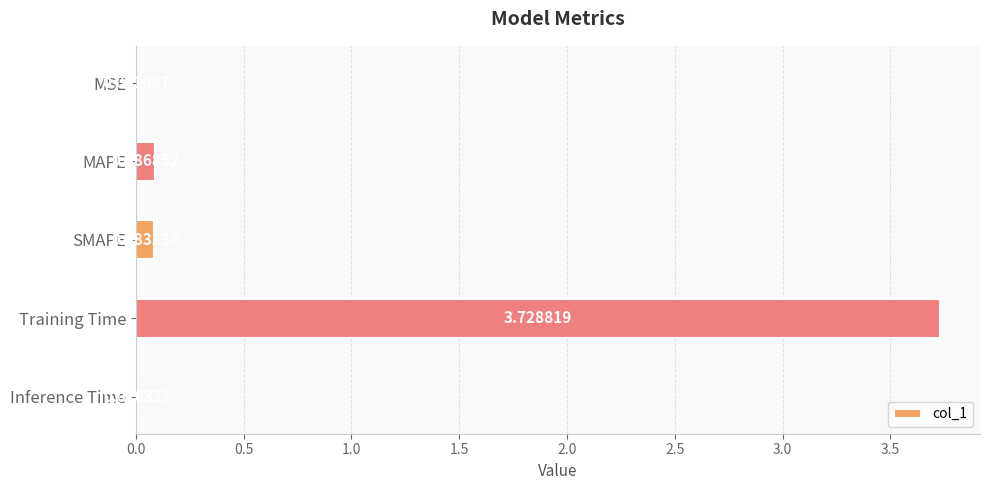

At which category does the chart reach its peak across all series?

Training Time